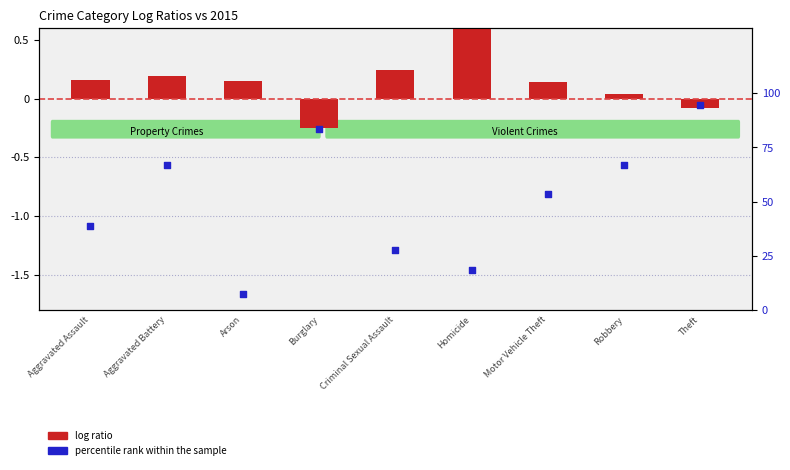

Which series reaches the maximum Y coordinate?

percentile rank within the sample